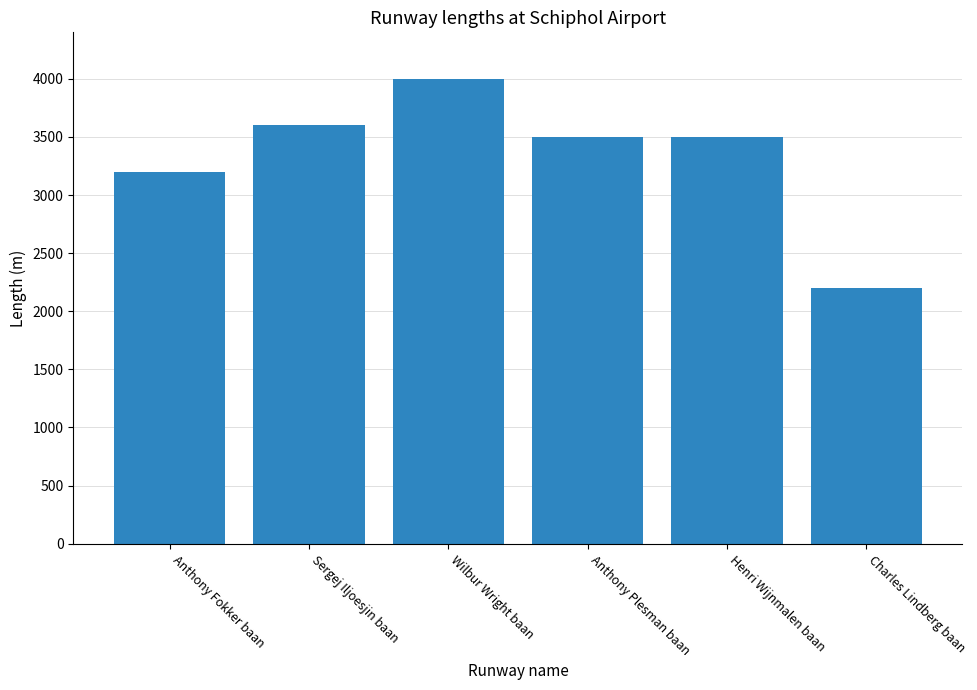

Where is the data nearest to the value 3100?

Anthony Fokker baan